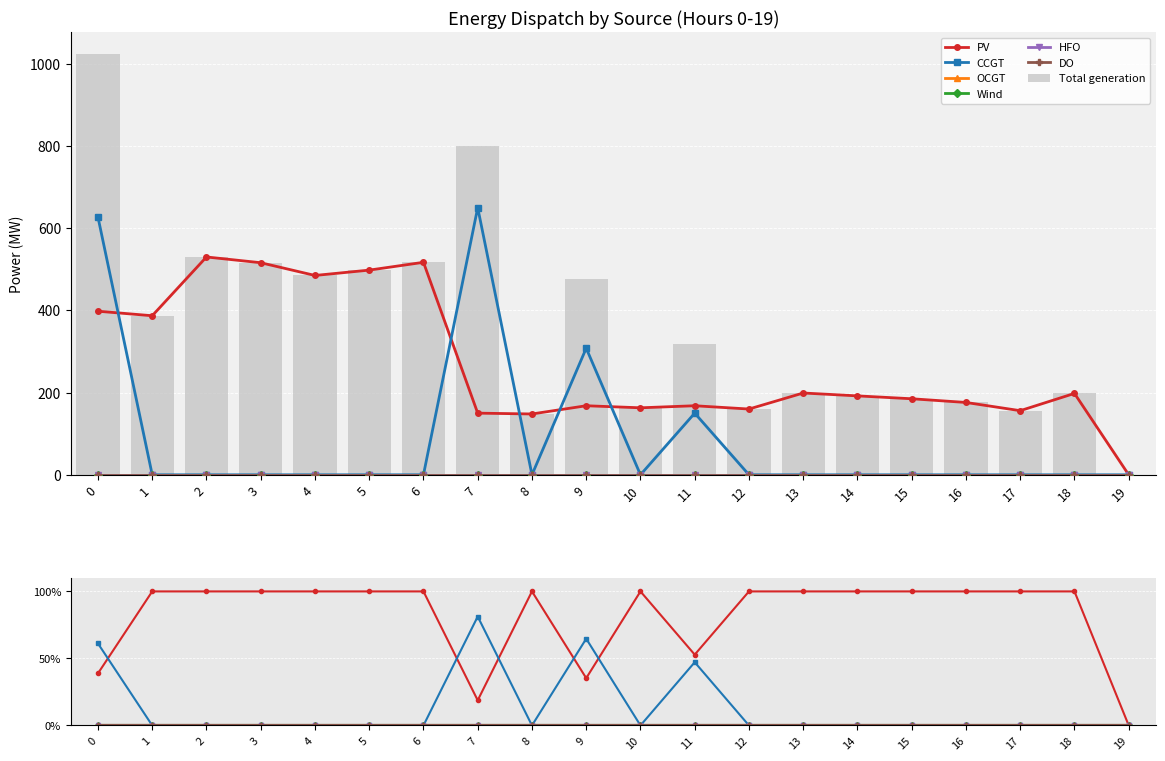

True or false: CCGT has a value of 196 at 16.

False